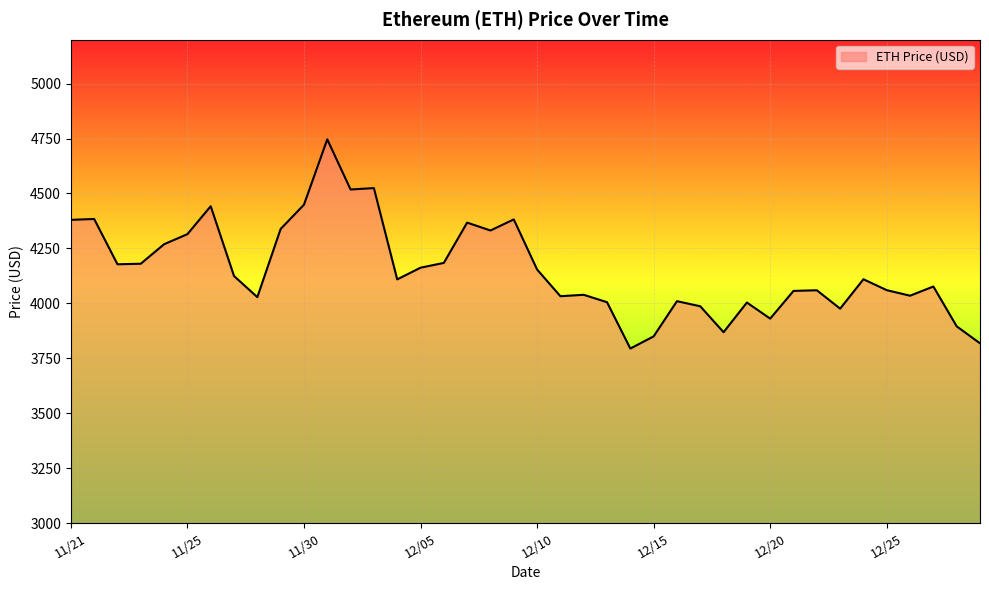

What is the smallest value displayed?

3794.3